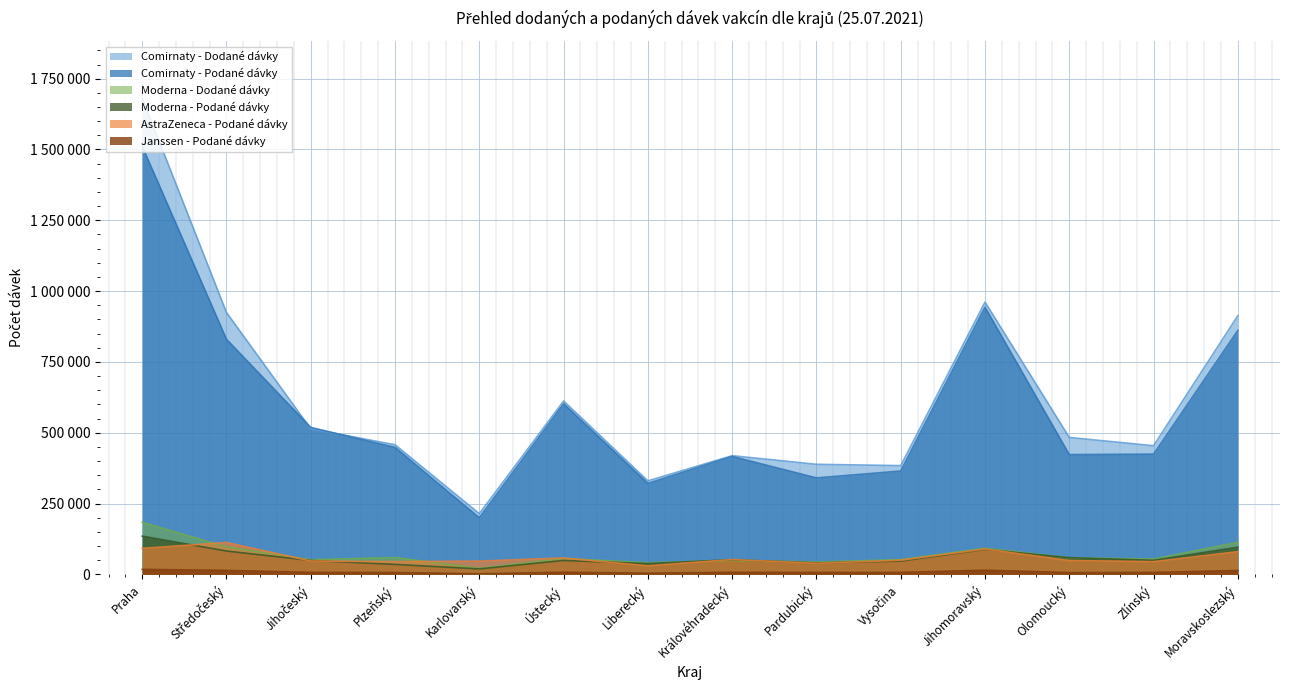

Where does the Comirnaty - Dodané dávky series first go above 483210?

Praha